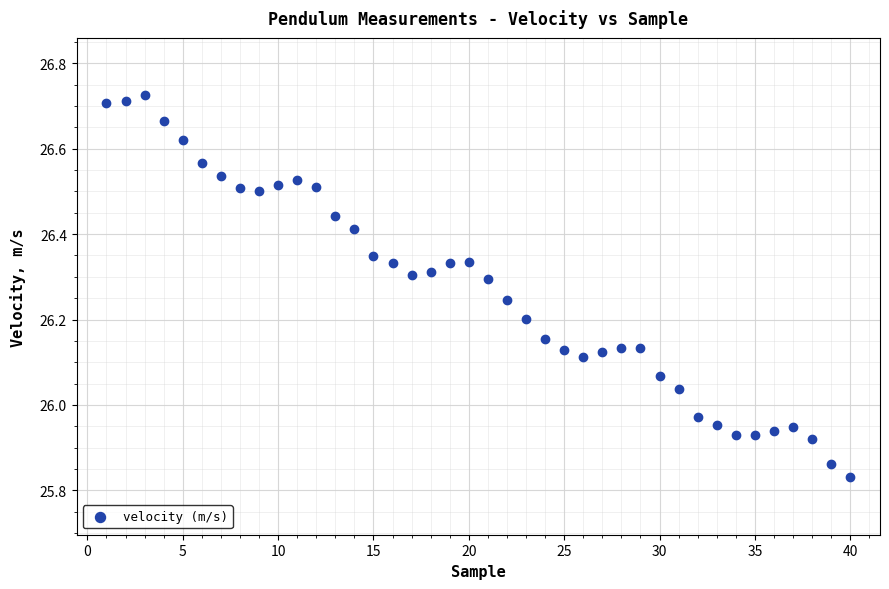

What is the range of Y values (max minus min)?

0.9